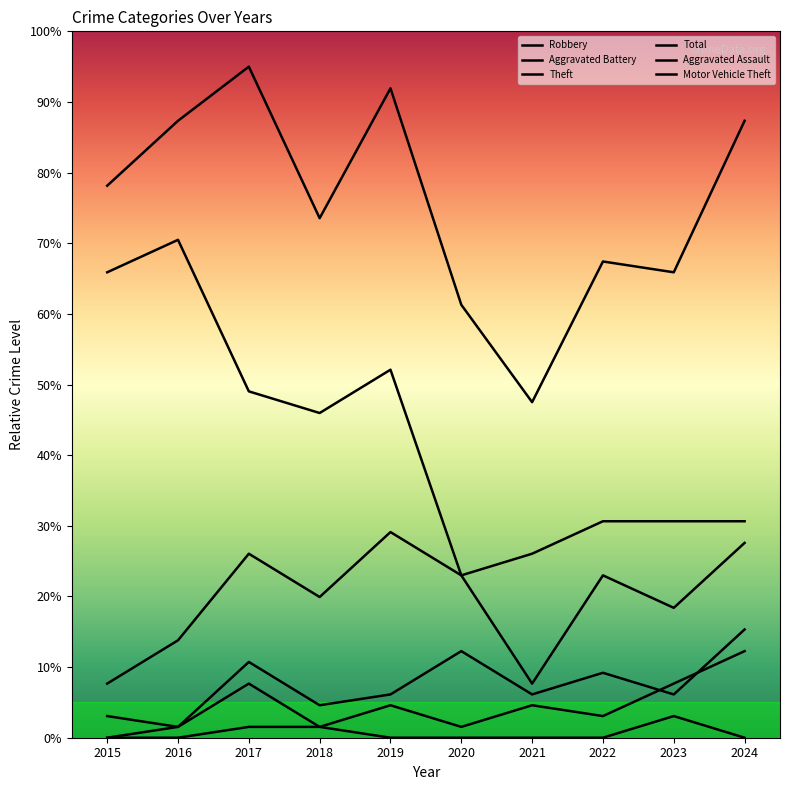

True or false: Aggravated Assault and Total intersect in this chart.

False